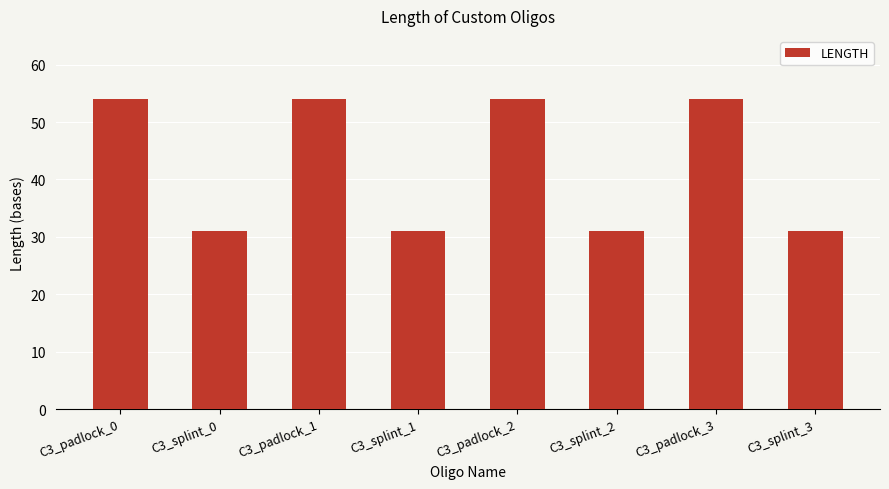

What is the sum of all values?

340